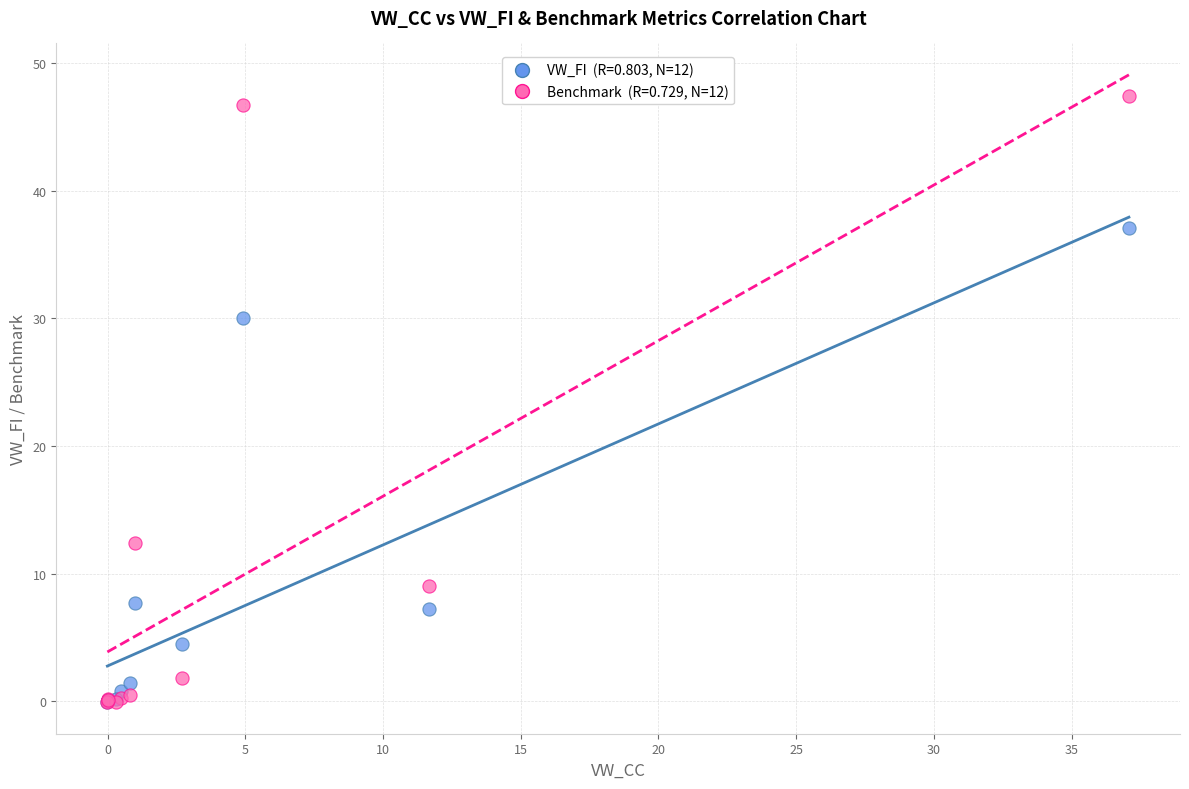

Across all series, what Y value is closest to 23?

30.0